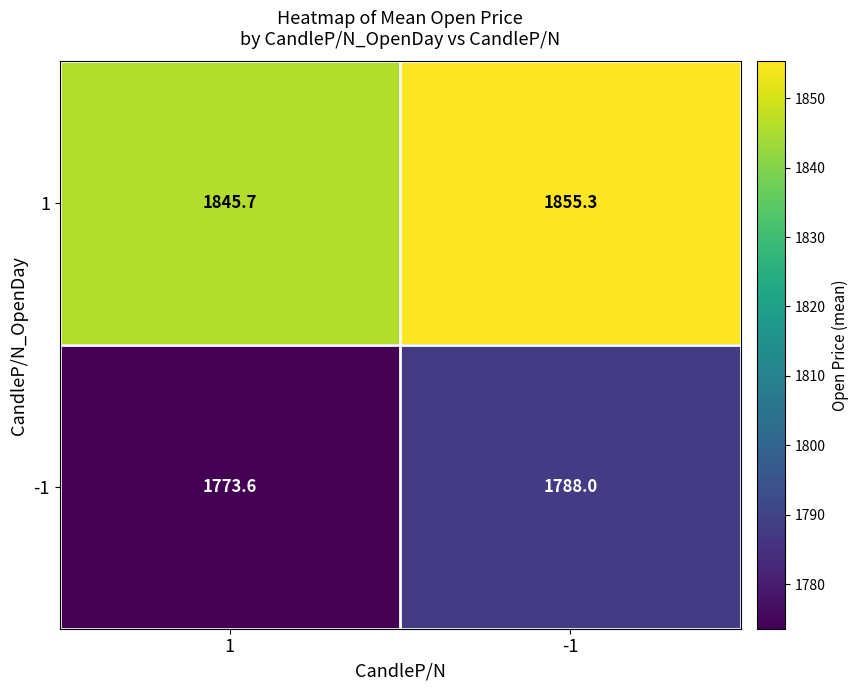

List the series in order of their peak value, lowest first.

-1, 1